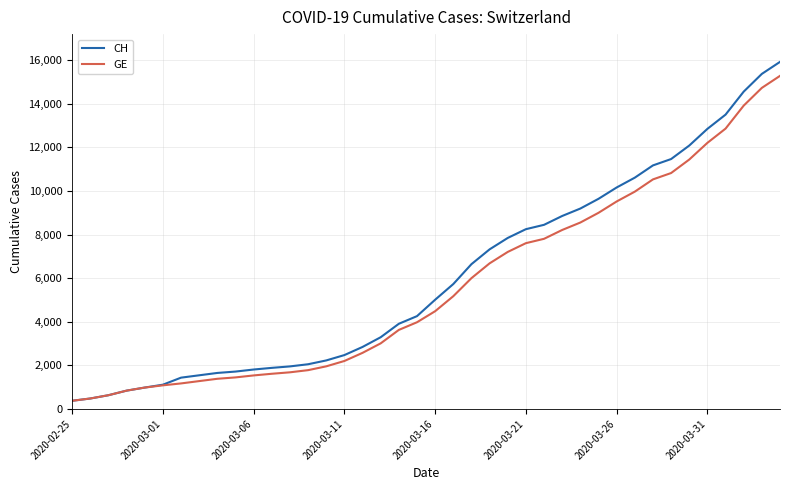

What is the minimum value shown in the chart?

375